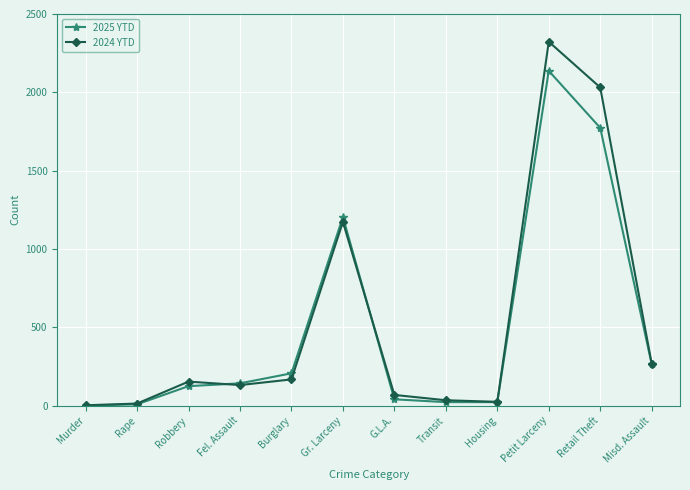

What is the label of the 2nd point from the right?

Retail Theft